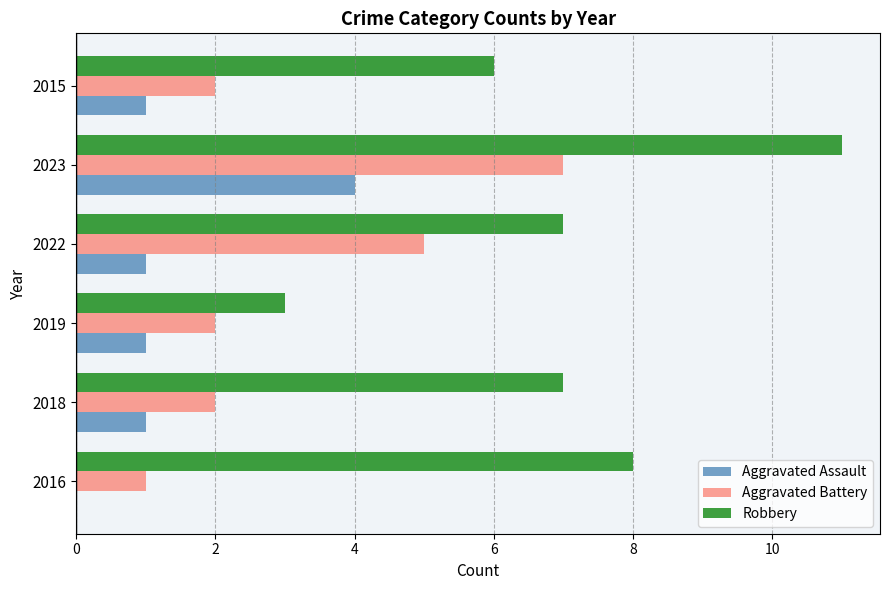

Which series changed the most between 2016 and 2022?

Aggravated Battery